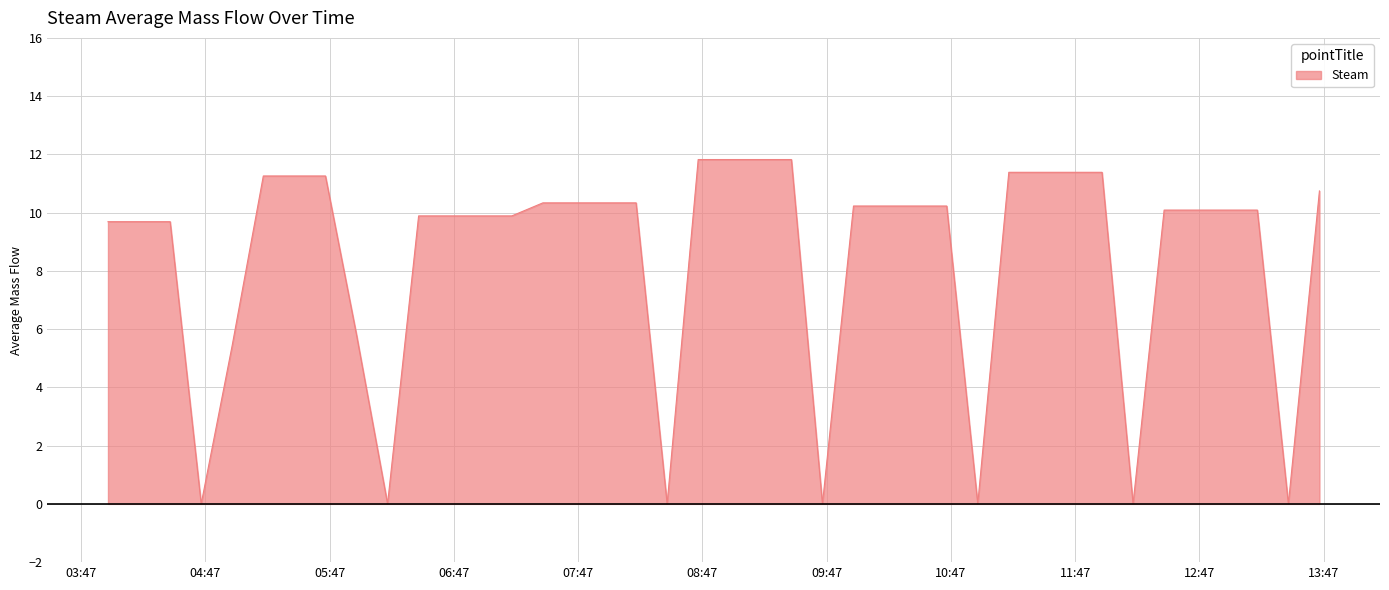

What is the difference between the maximum and minimum values?

11.8